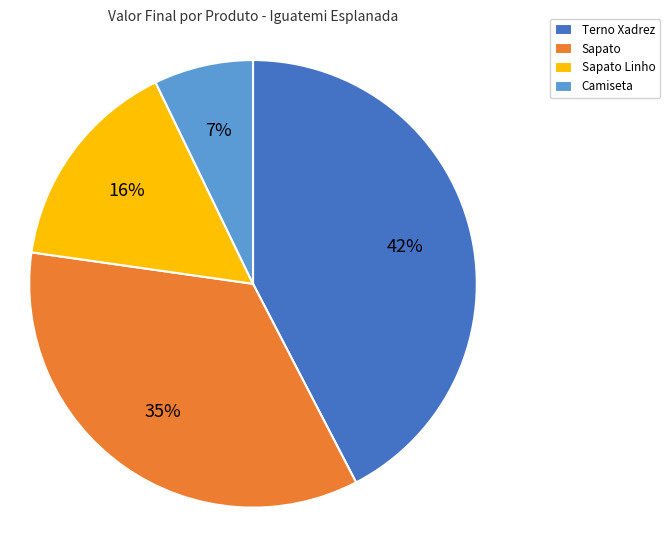

Which slice is the largest?

Terno Xadrez